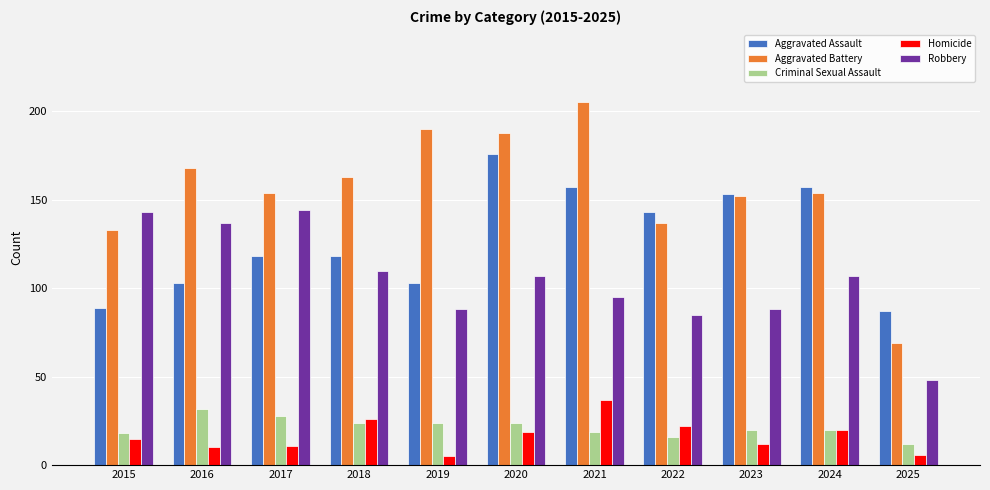

Which series has the widest spread of values?

Aggravated Battery